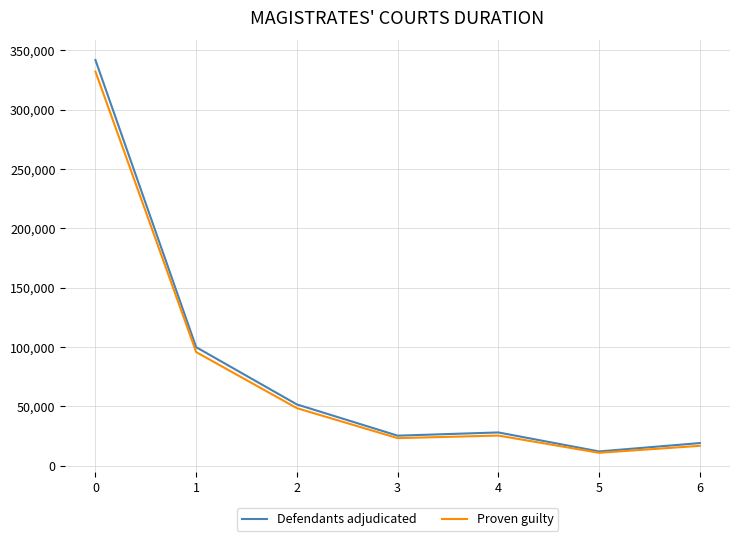

What is the greatest value displayed?

341725